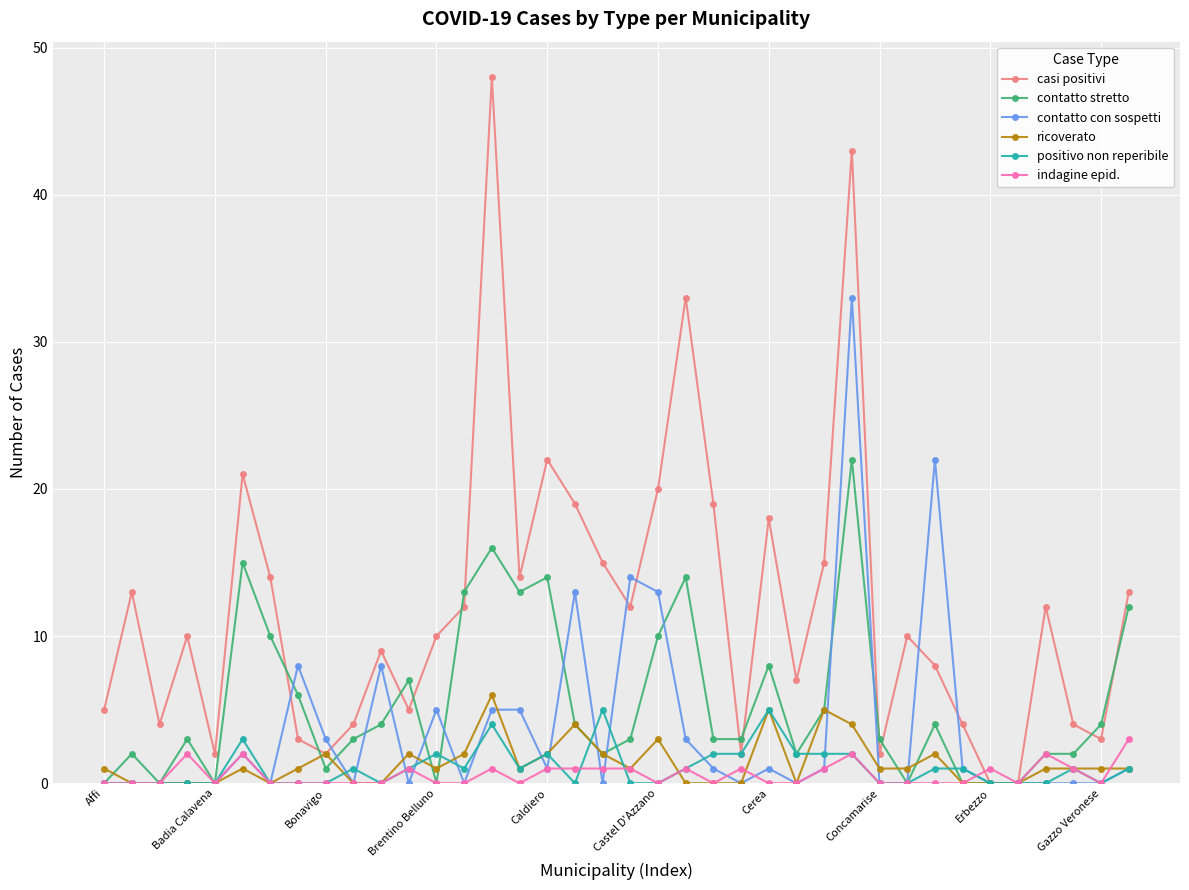

Which series has the largest range (max minus min)?

casi positivi